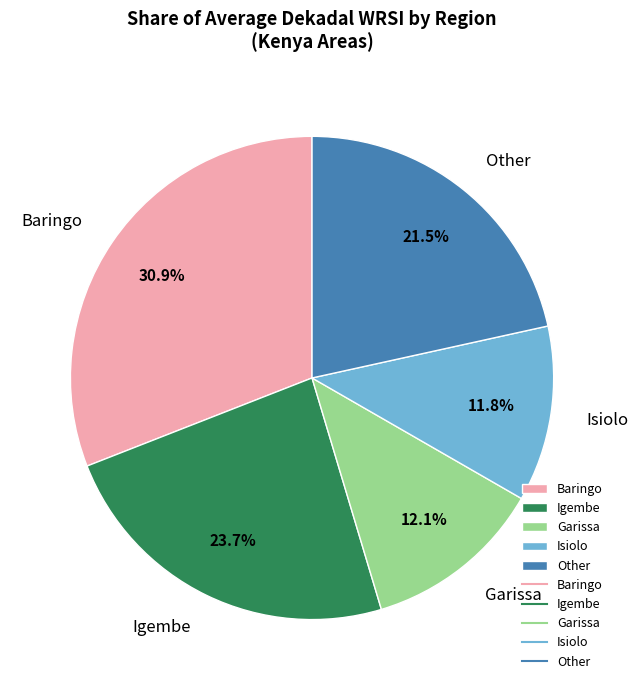

Which category has the biggest portion of the pie?

Baringo